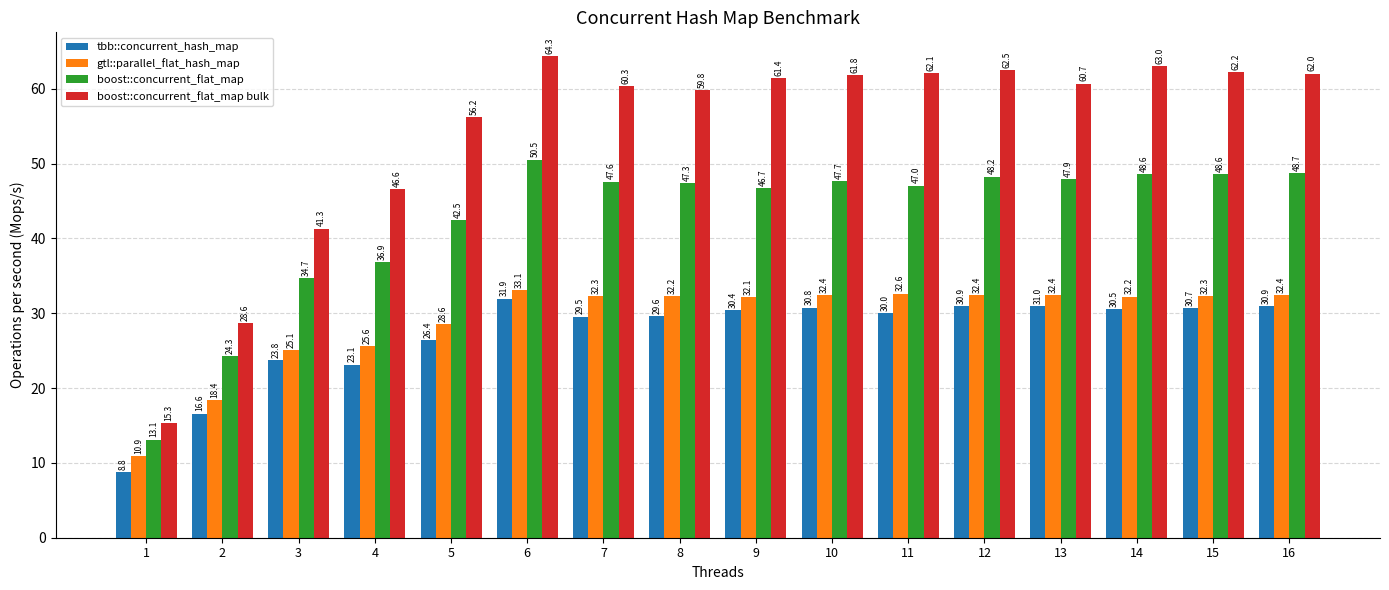

Count the number of categories in the chart.

16